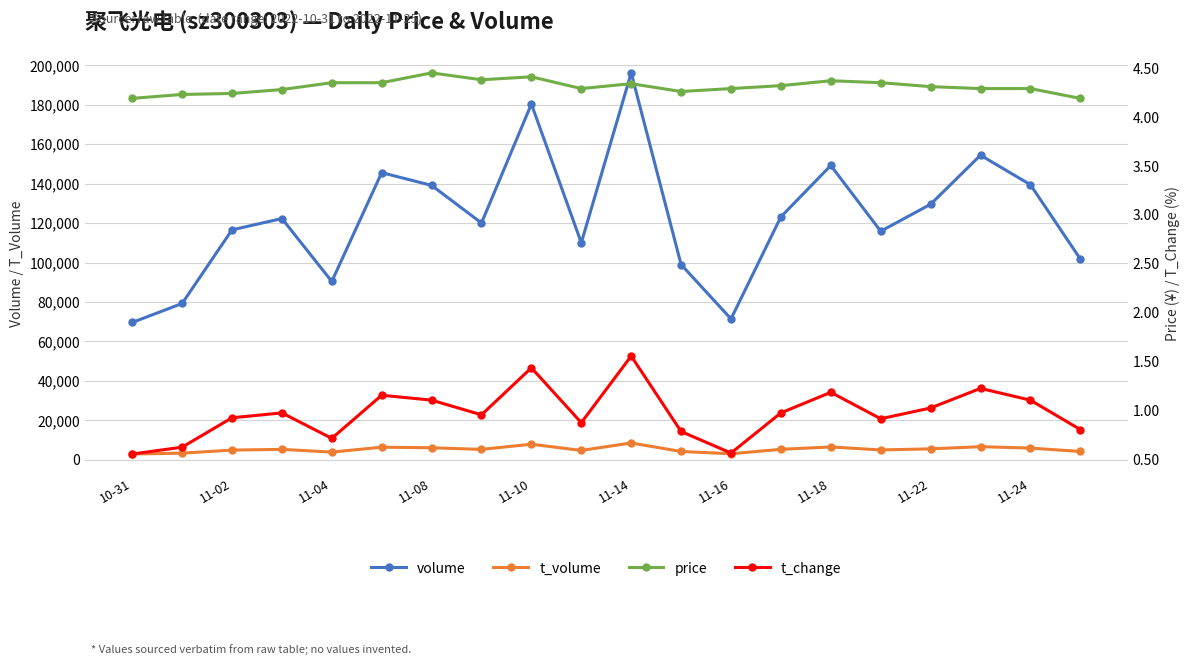

What is the average value of the price series?

4.3